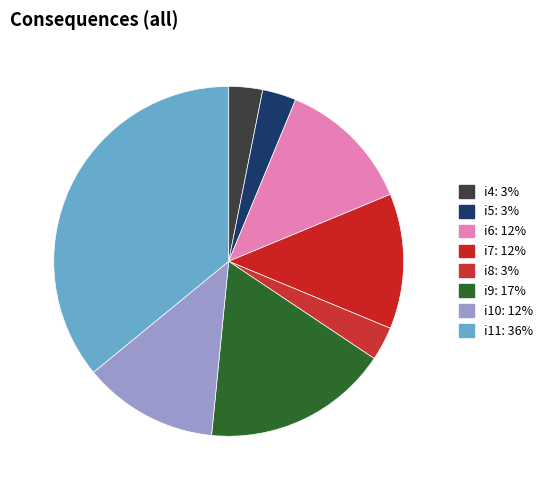

Which has a higher value, i8 or i5?

i8